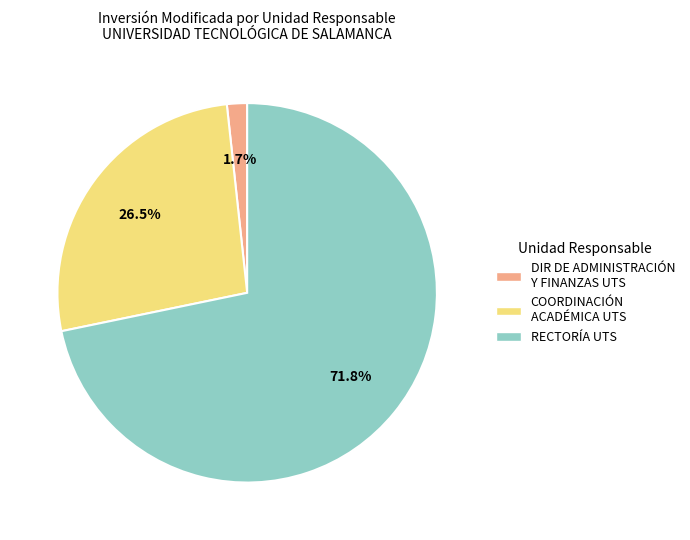

Is there any slice that represents more than half of the pie?

Yes